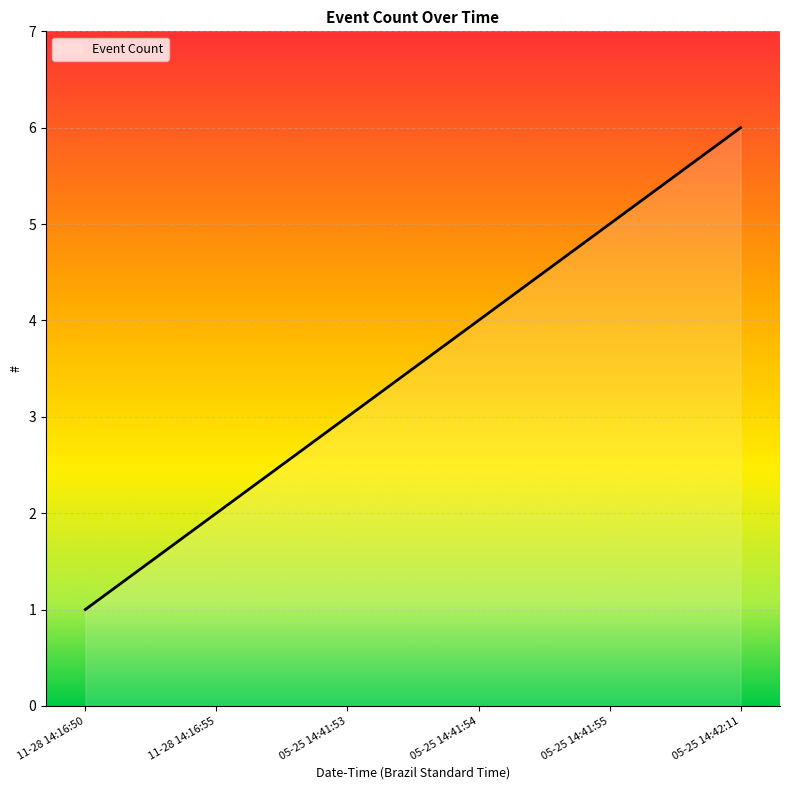

What is the change in value from 05-25 14:41:54 to 05-25 14:42:11?

+2